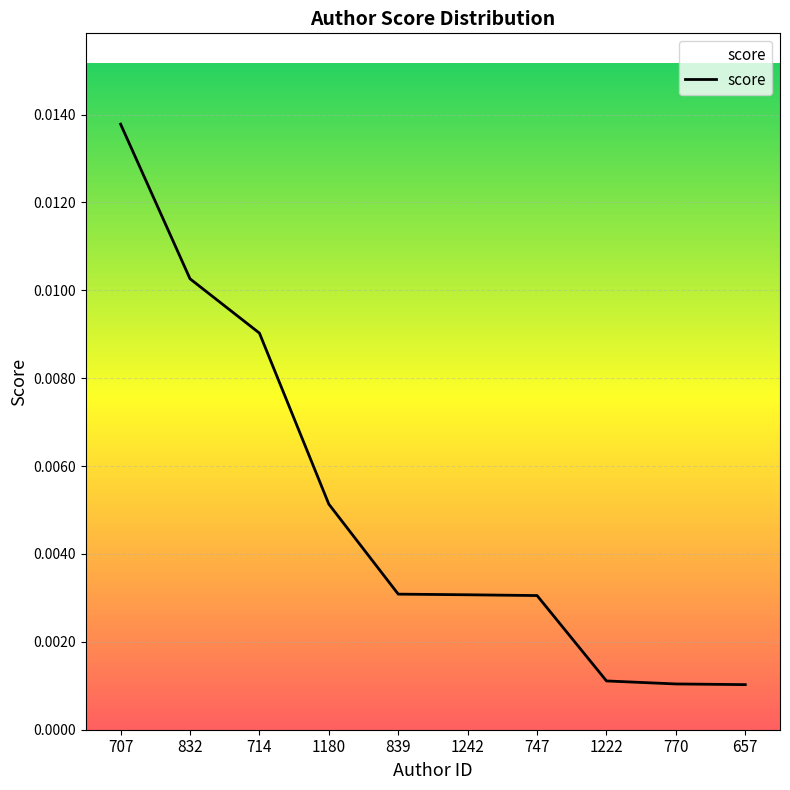

Which has a higher value, 707 or 832?

707